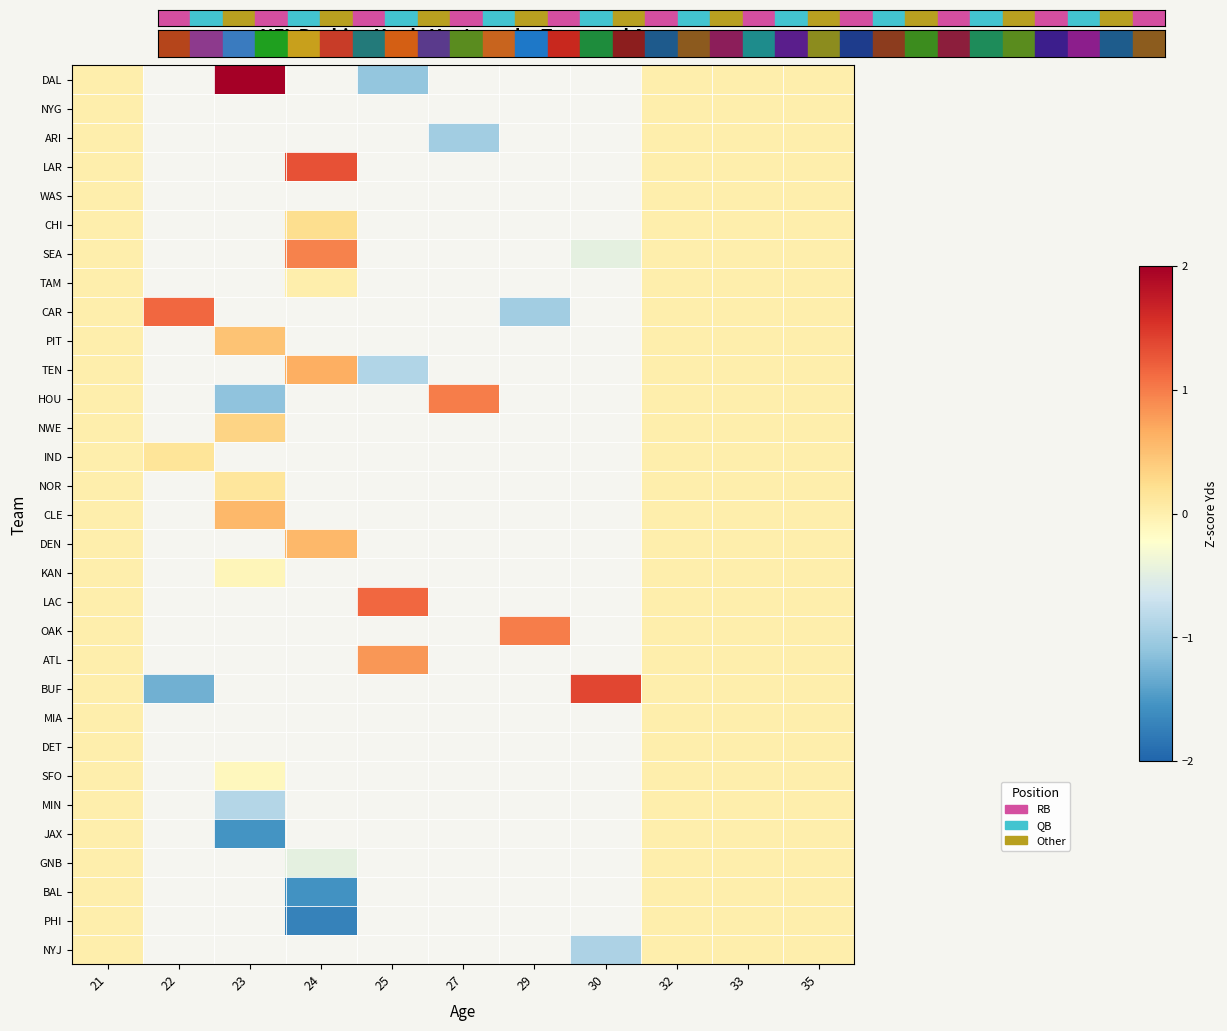

The WAS series shows 0.0 at 32. True or false?

True